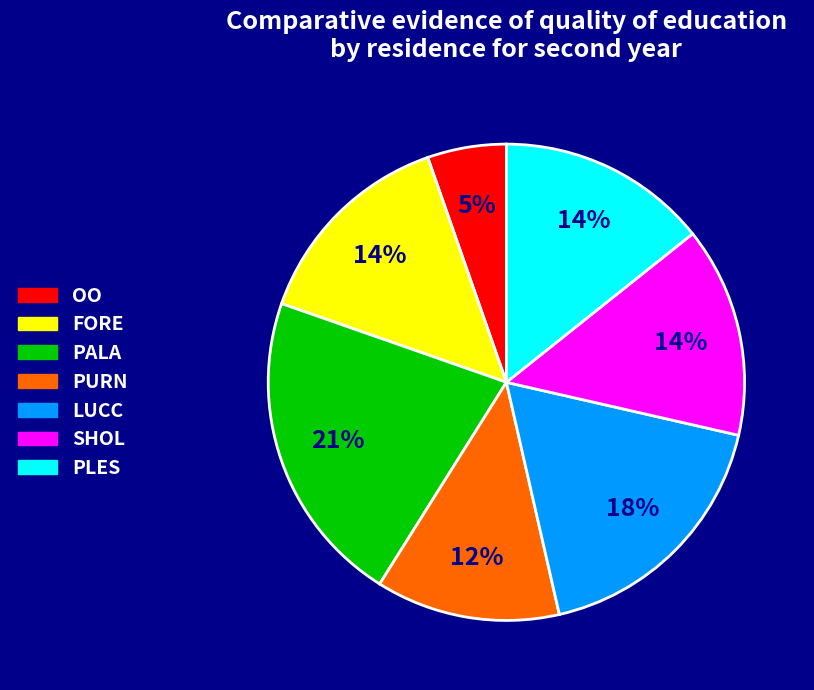

Count the number of slices in the pie.

7